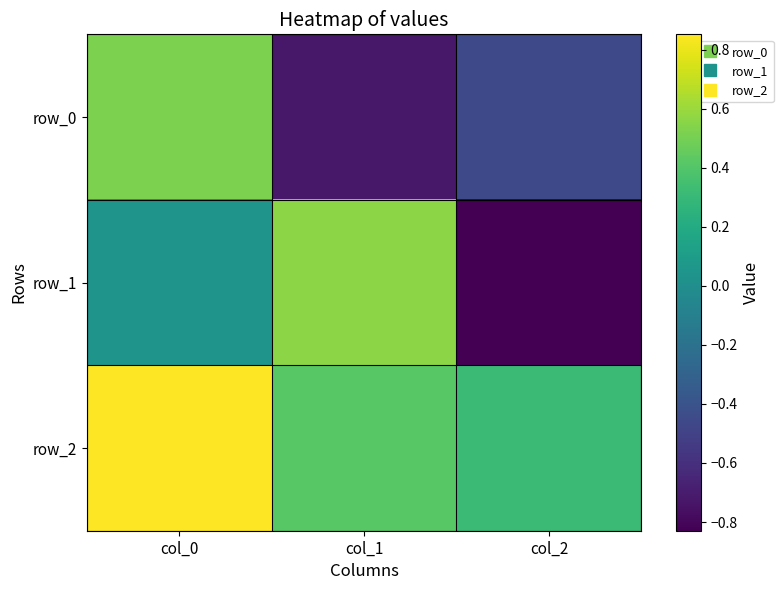

Is the value of row_0 at col_0 greater than the value of row_1 at col_2?

Yes